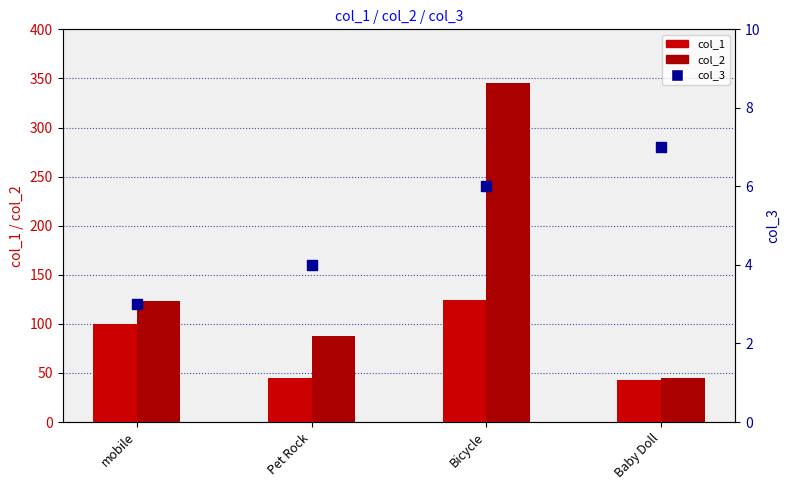

What is the total value across all series at Bicycle?

475